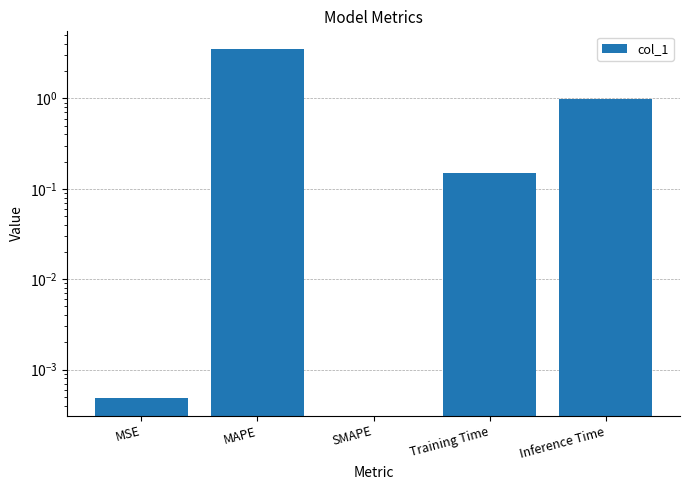

Does the chart contain stacked bars?

No